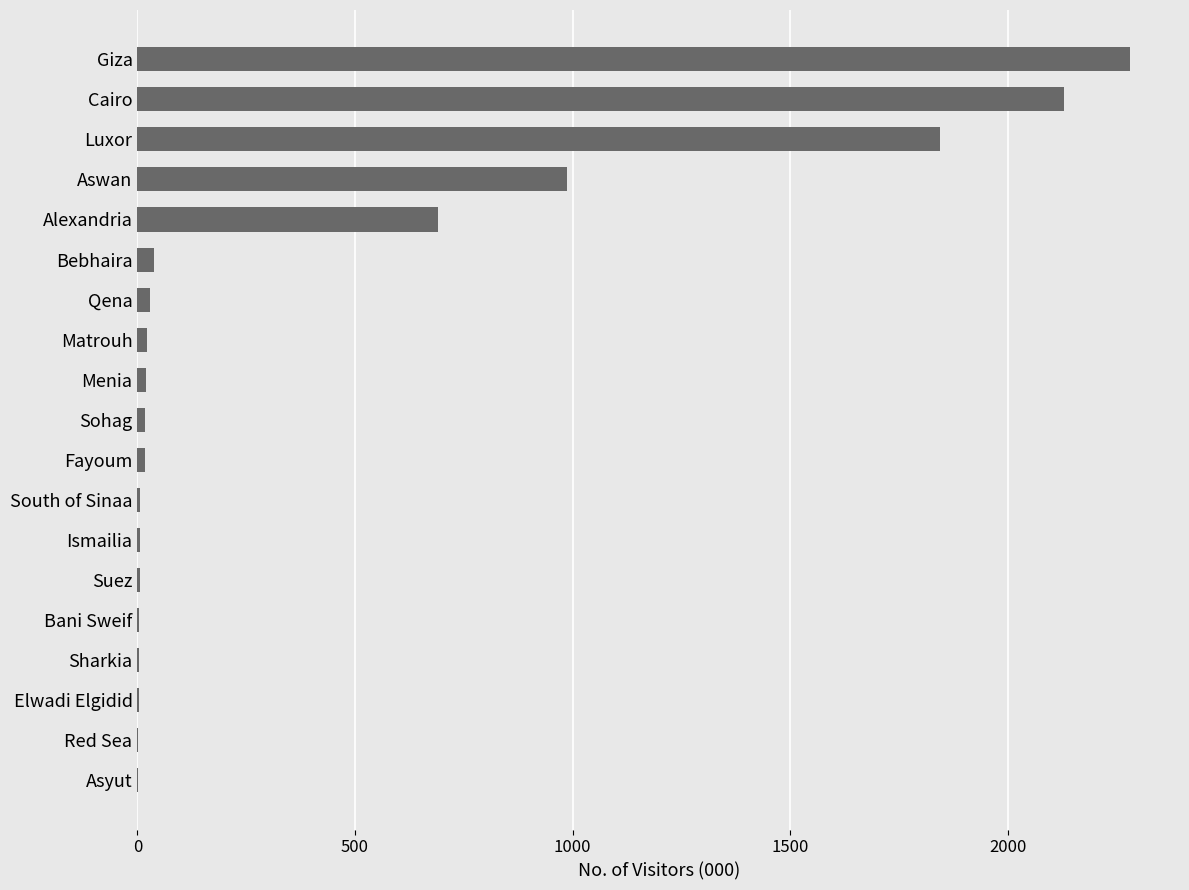

How many categories are shown in the chart?

19